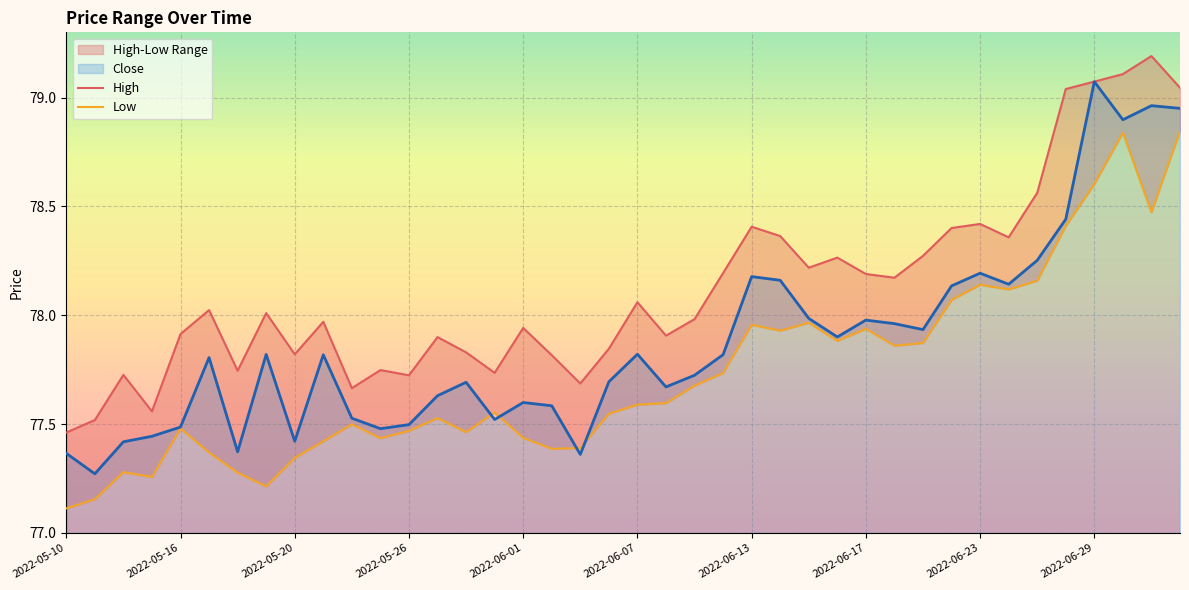

At which label does Close reach its peak?

2022-06-29